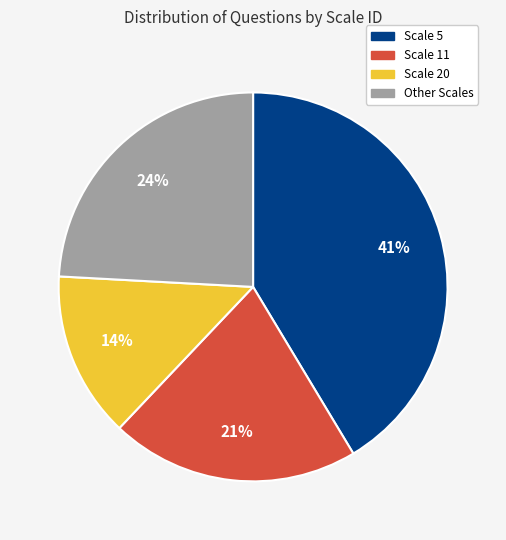

To the nearest percent, what is the average slice percentage?

25%